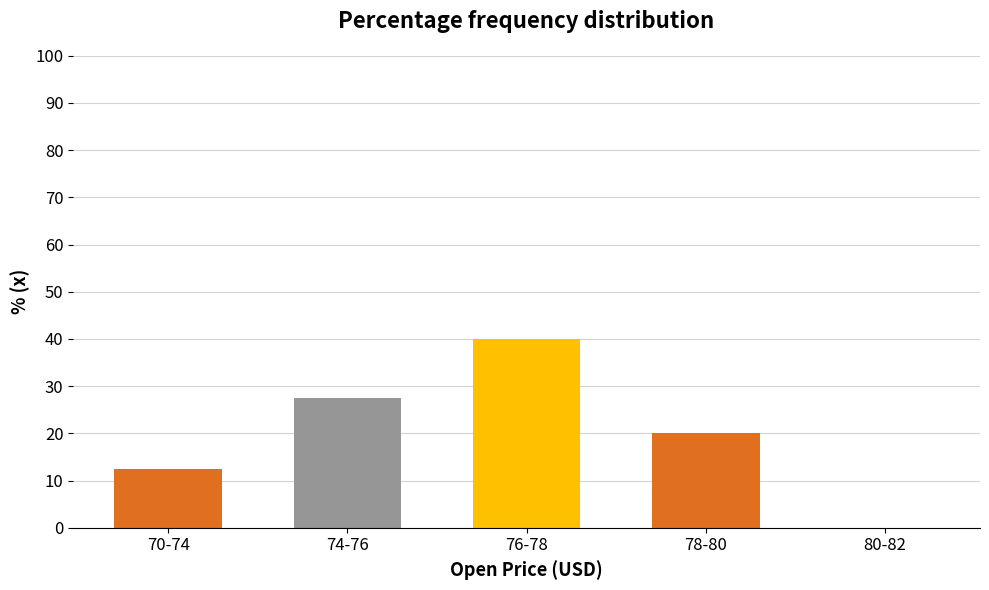

Reading left to right, list all the values displayed in this chart.

70-74=12.5	74-76=27.5	76-78=40.0	78-80=20.0	80-82=0.0